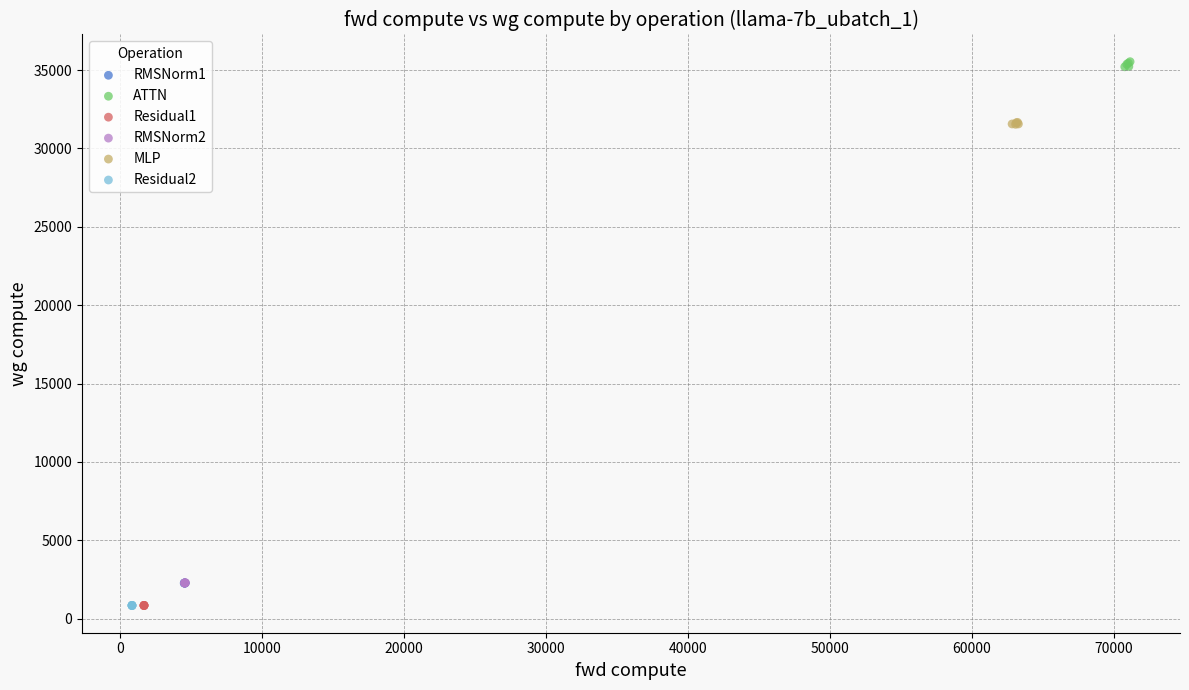

Which series contains the highest Y value?

ATTN